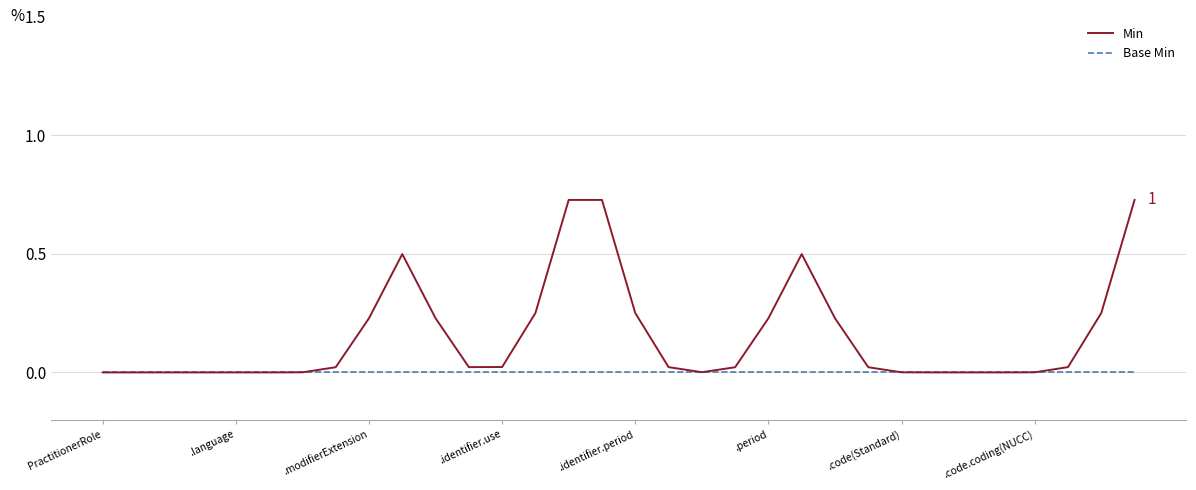

List the series in order of their peak value, lowest first.

Base Min, Min